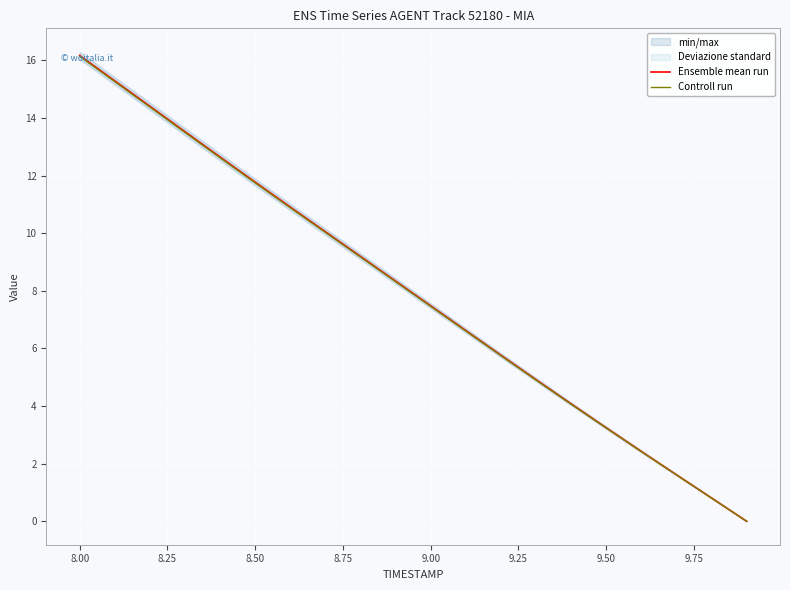

At which label does Ensemble mean run first exceed 8?

8.00